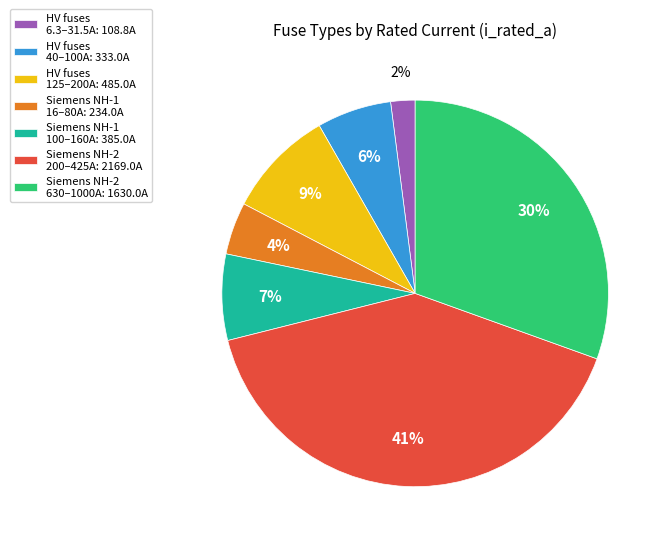

Is it true that Siemens NH-2 630–1000A: 1630.0A is 30% of the pie?

True